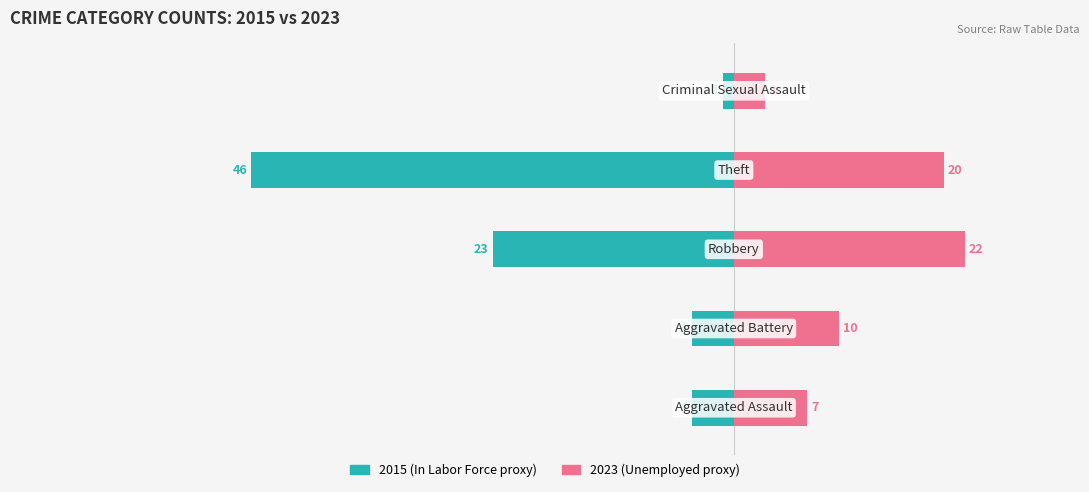

What is the label of the 4th bar from the right?

Aggravated Battery